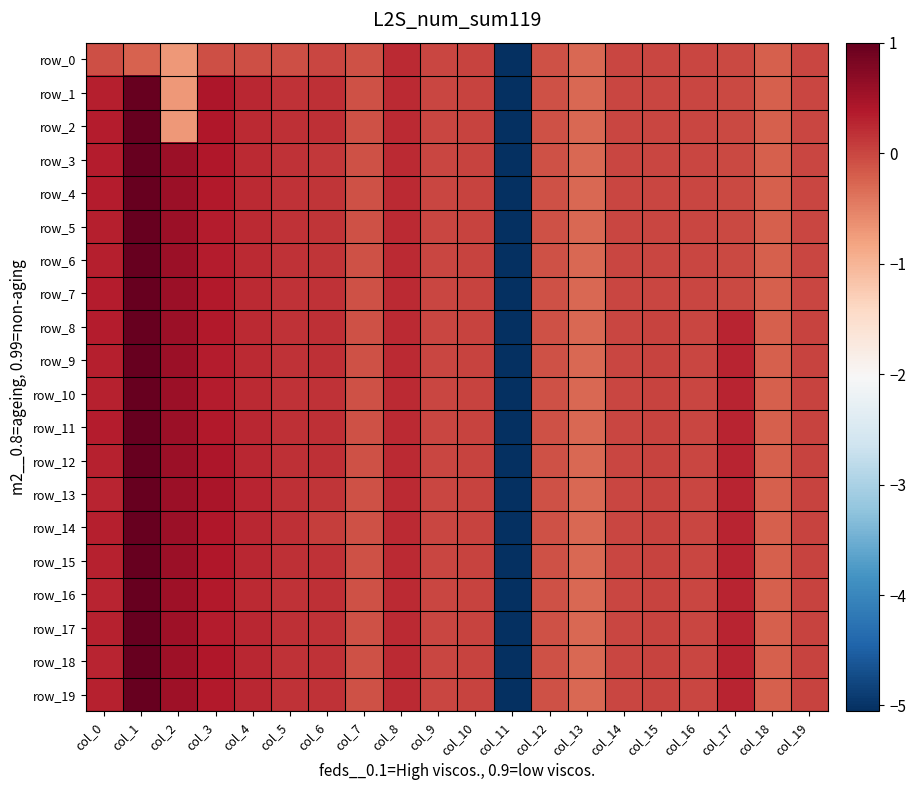

Where is row_15 nearest to the value -2?

col_13